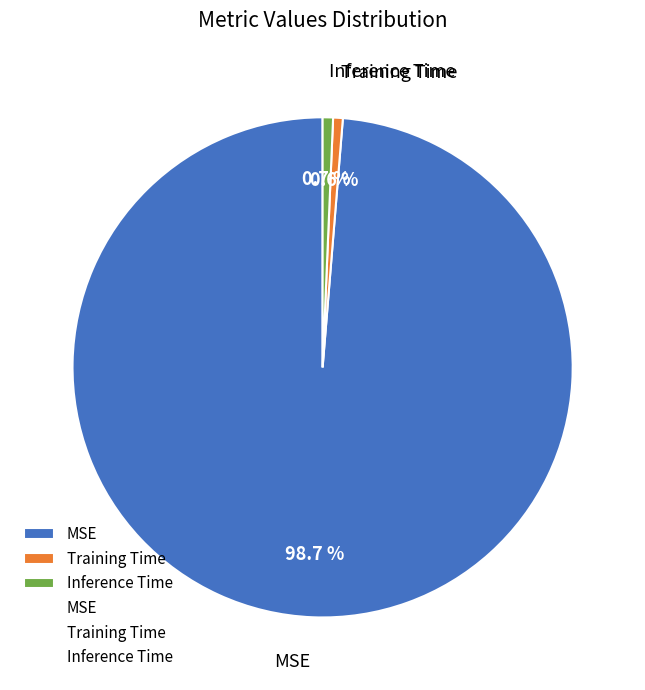

Does any single category account for the majority?

Yes